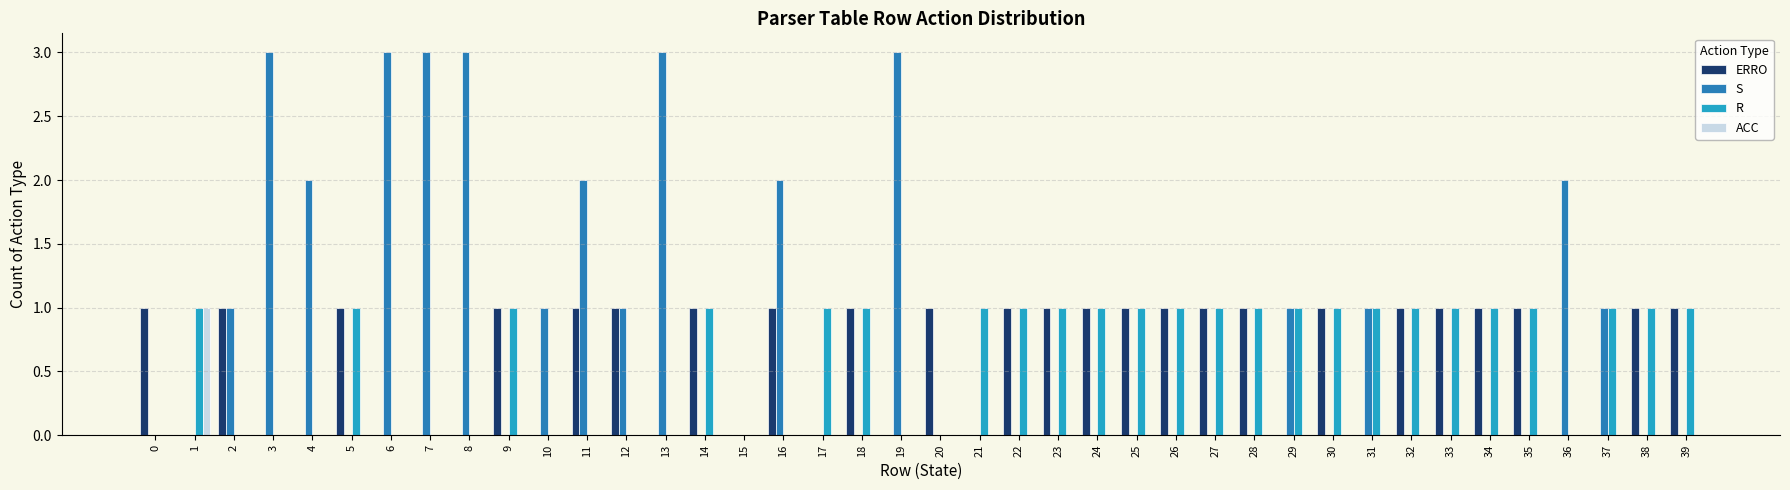

What is the greatest value displayed?

3